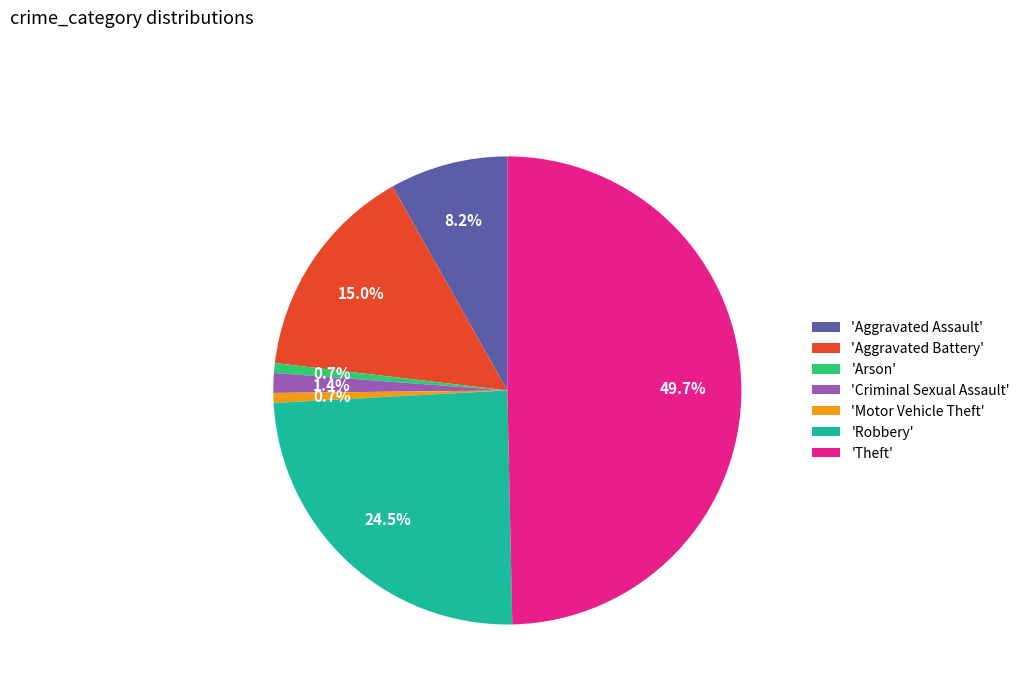

To the nearest percent, what is the average slice percentage?

14%